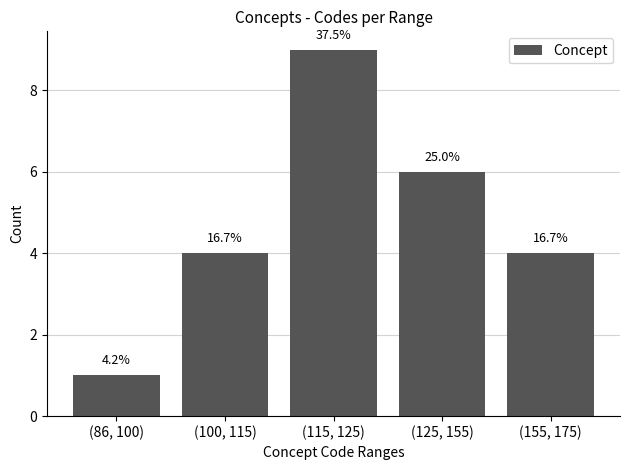

Is it true that the value at (86, 100) is 0?

False